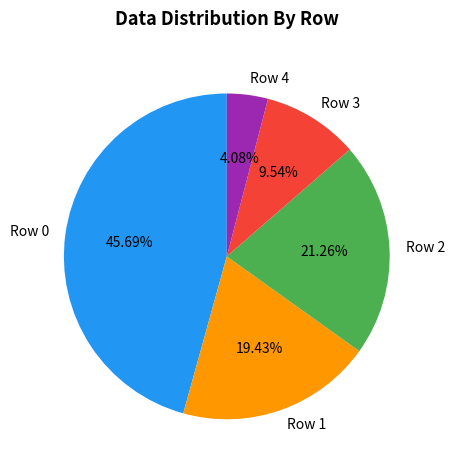

Which slice is the smallest?

Row 4